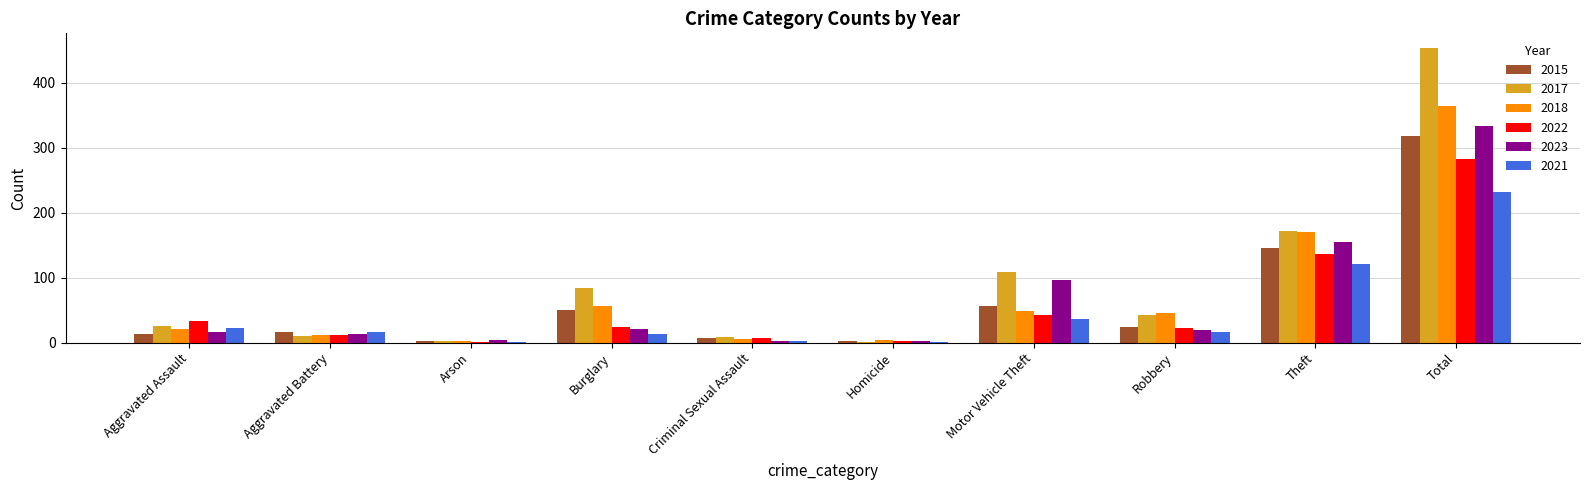

The value of 2022 at Aggravated Assault is 34. True or false?

True